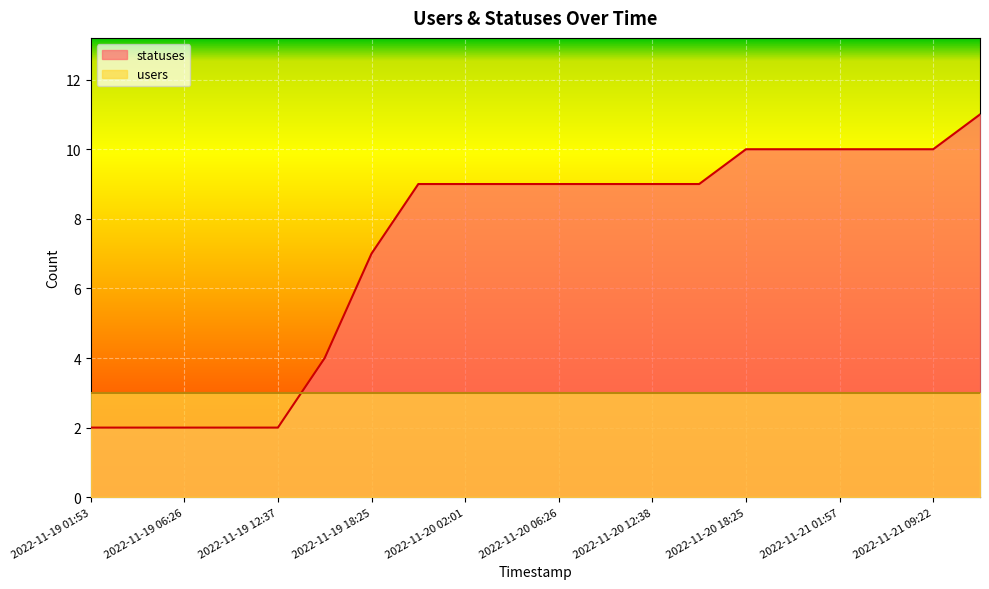

Which has a higher value, 2022-11-21 09:22 or 2022-11-20 15:20?

2022-11-21 09:22